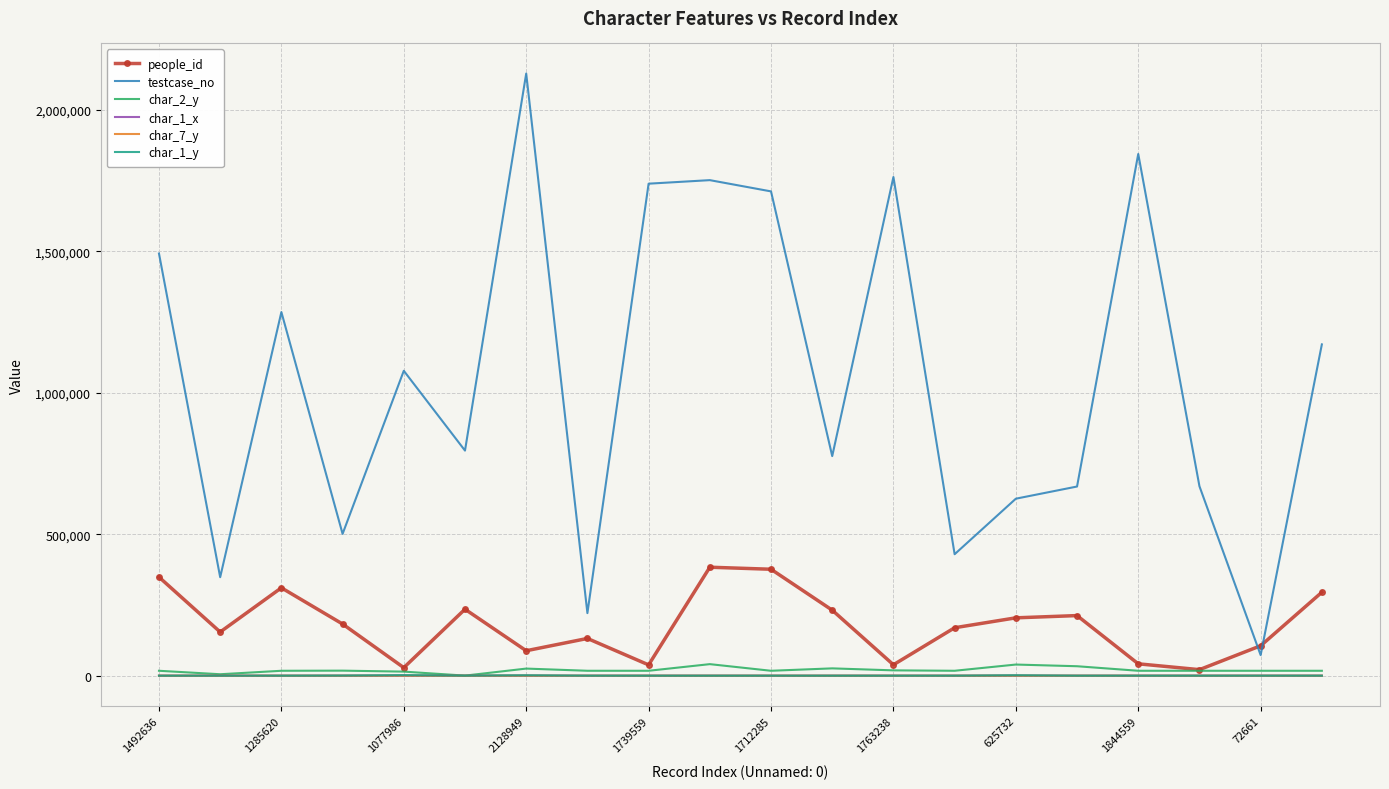

Which series has the largest total across all categories?

testcase_no